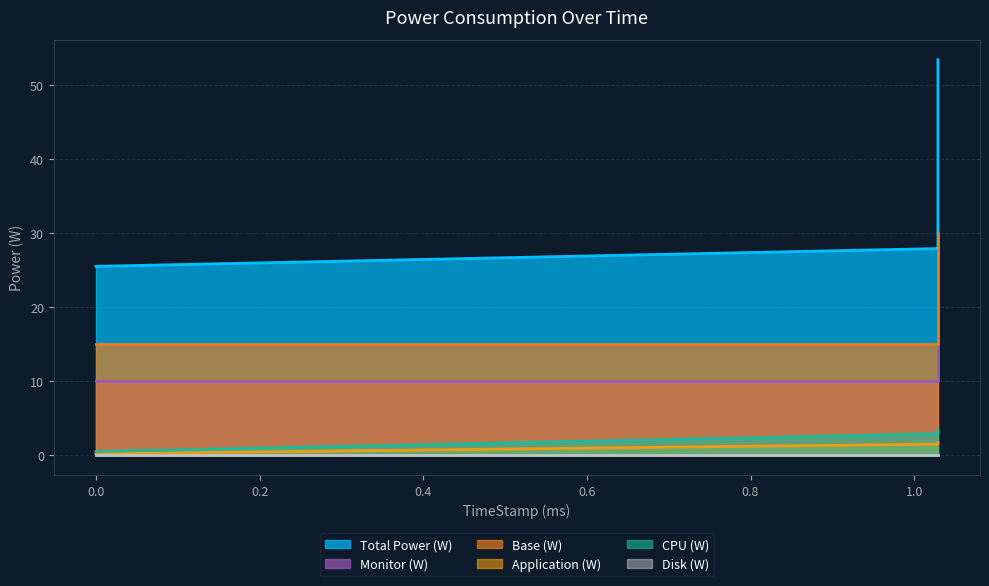

How many data points in Total Power (W) are less than 27?

1